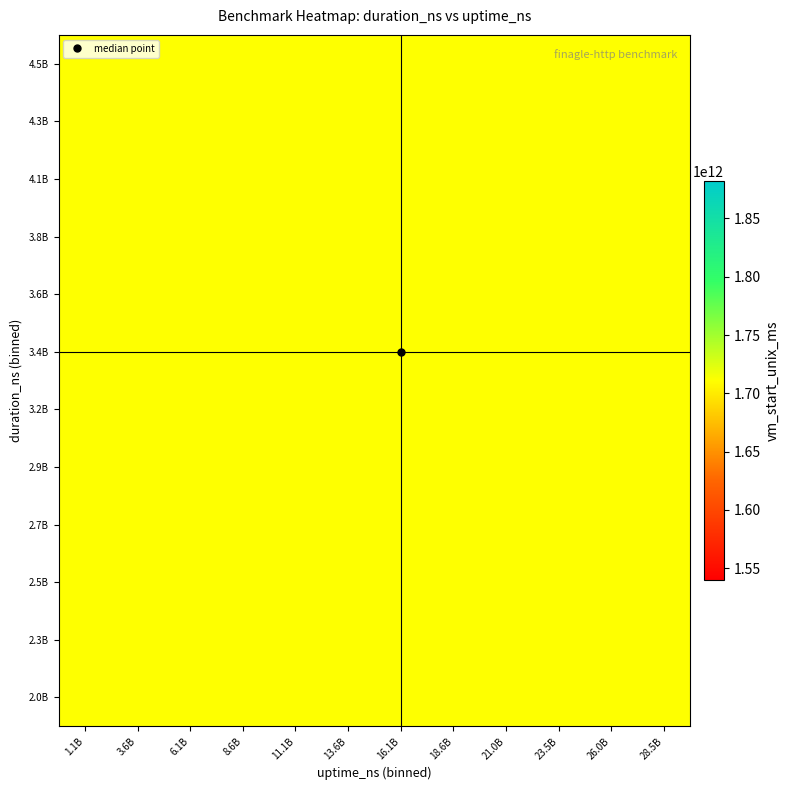

What is the difference between the duration_ns values at 11 and 6?

2328508